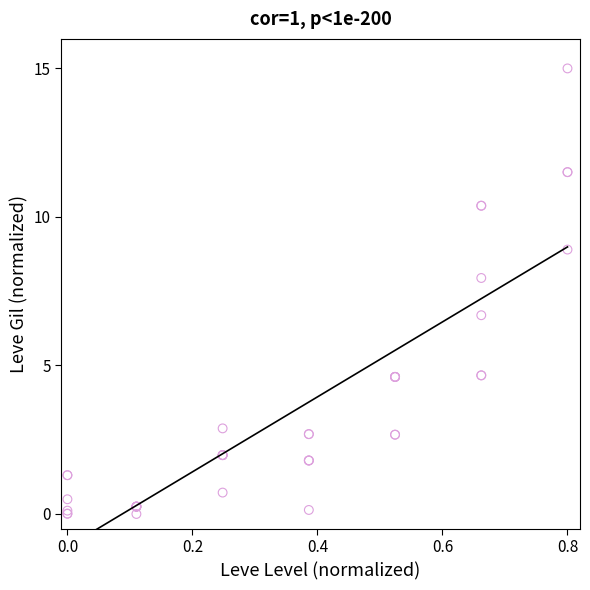

What Y value in the scatter plot is closest to 7?

6.7